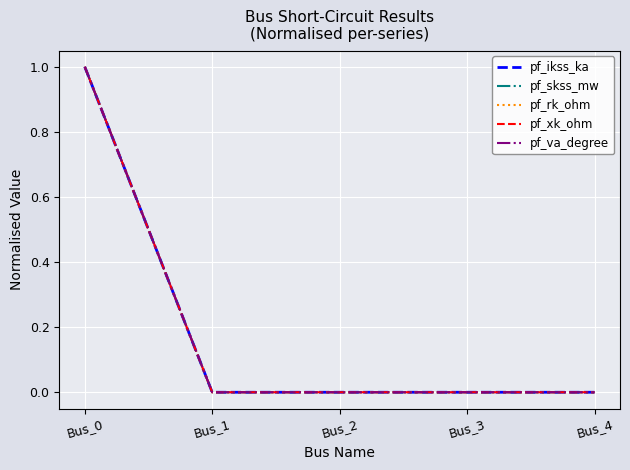

What is the difference between the maximum and minimum values in the pf_rk_ohm series?

1